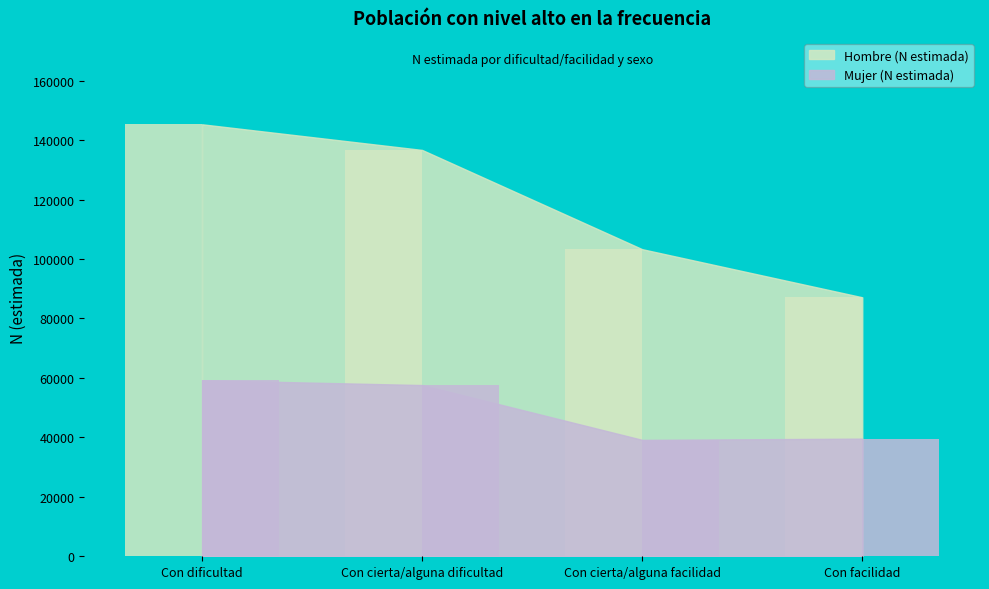

What is the label of the 2nd bar from the left?

Con cierta/alguna dificultad